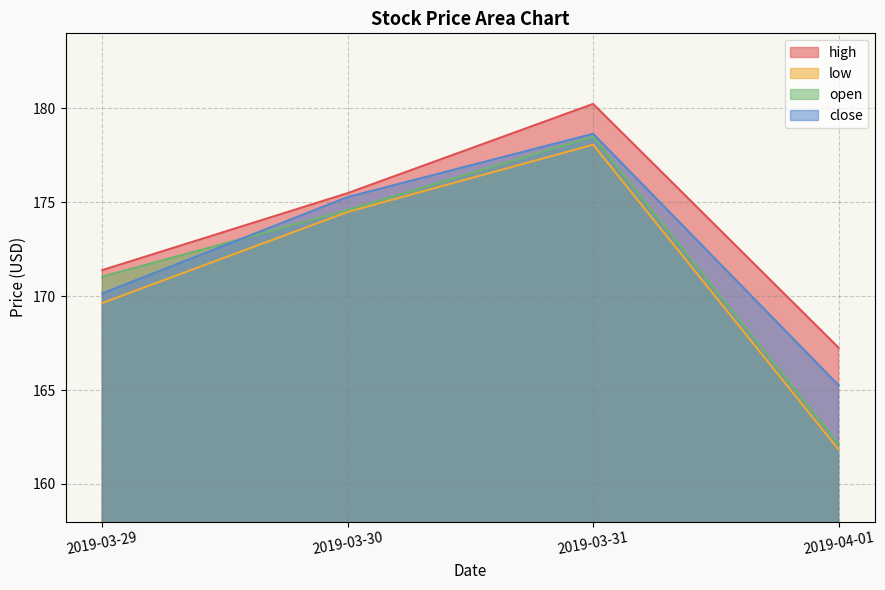

The close series shows 175.3 at 2019-03-30. True or false?

True